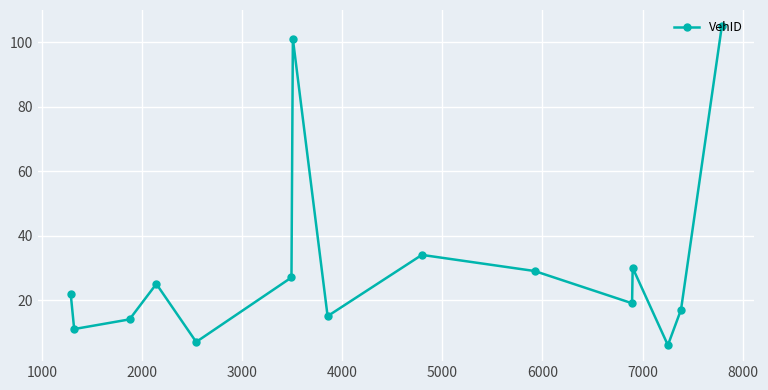

How many points are lower than both their immediate neighbors (excluding endpoints)?

5